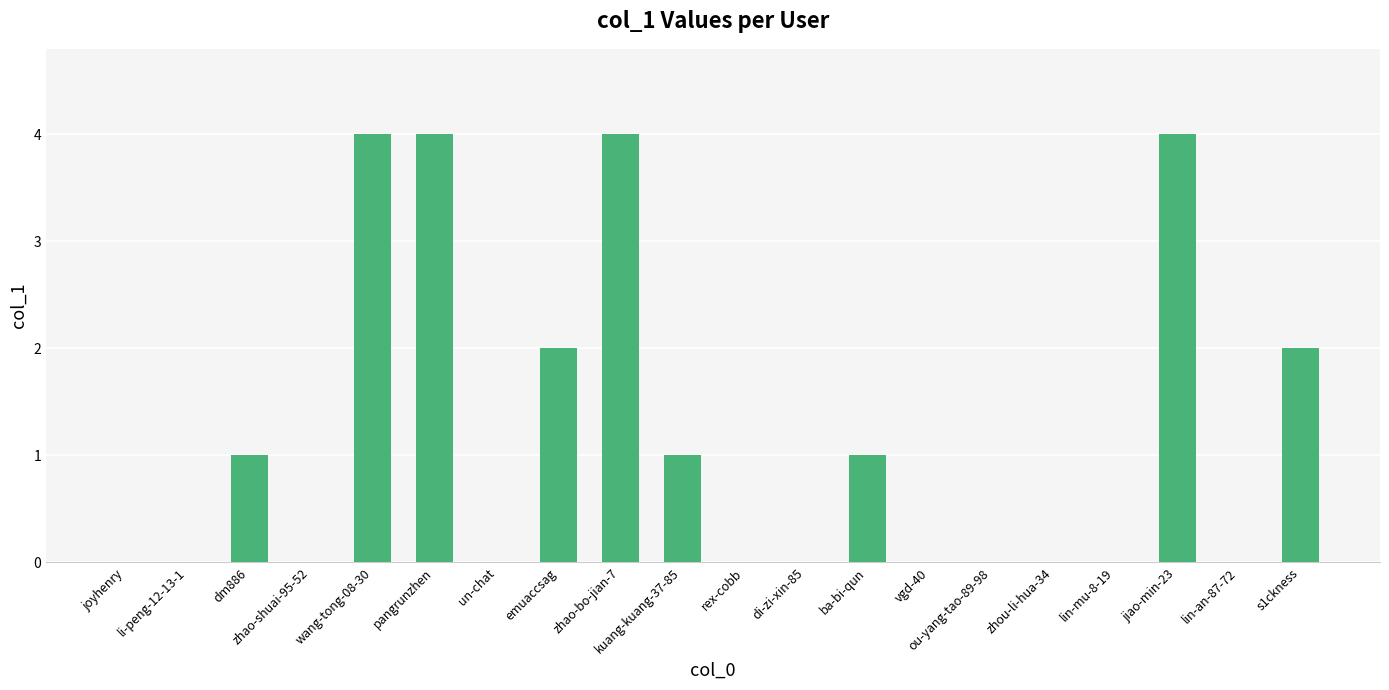

What is the ratio of the value at pangrunzhen to the value at dm886?

4.0